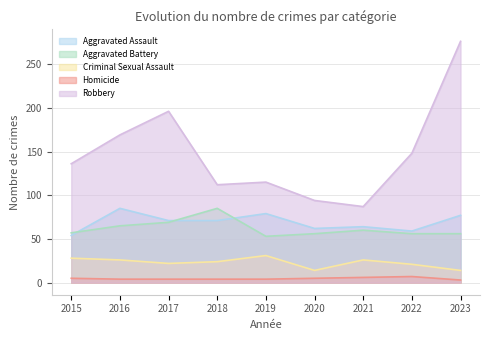

Does the chart have visible grid lines?

Yes